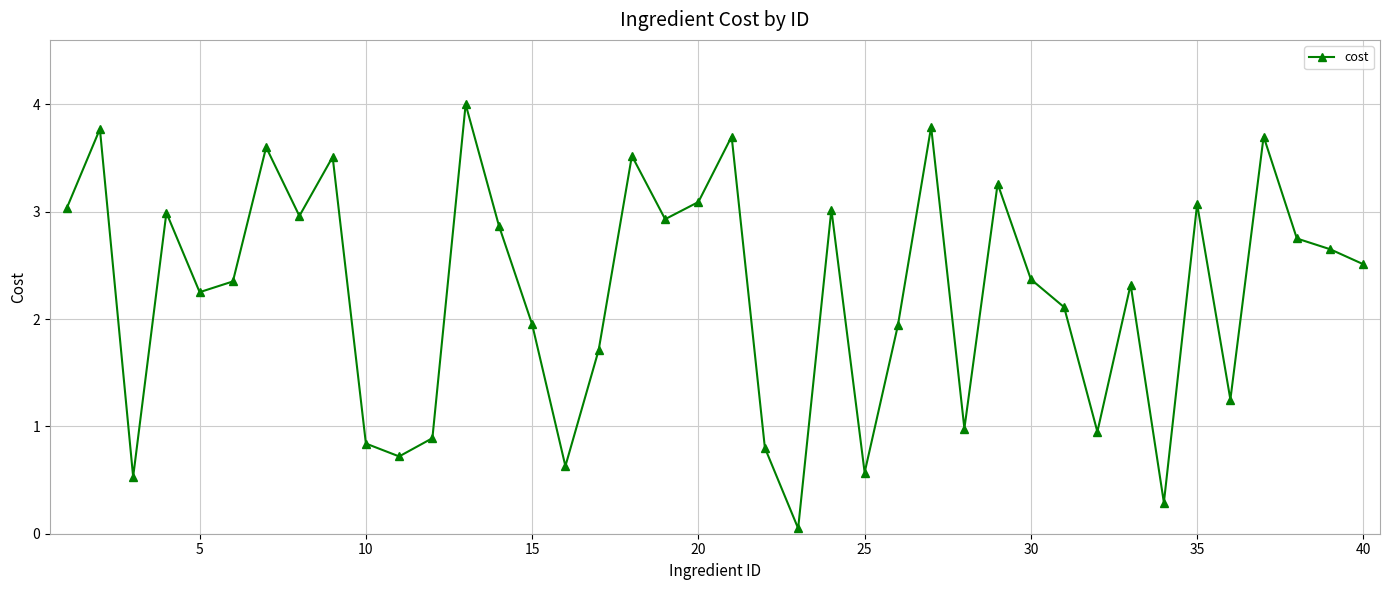

How many points are higher than both their immediate neighbors (excluding endpoints)?

13